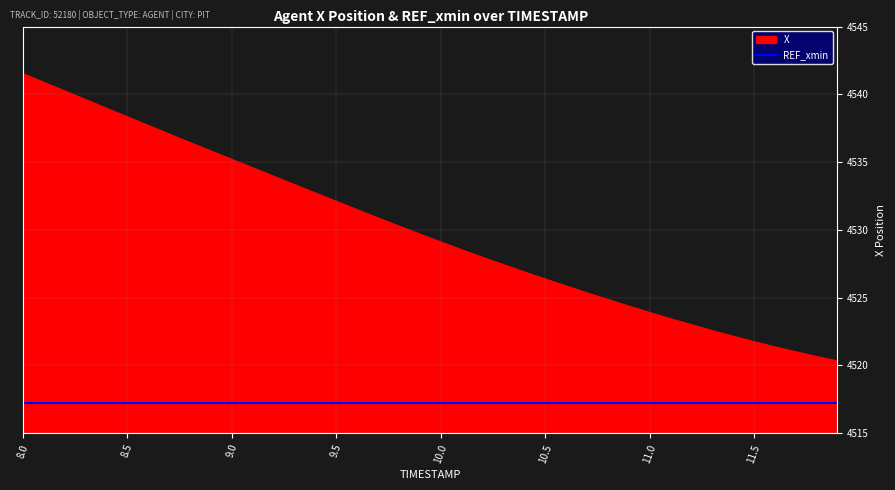

Rank the series by their average value, from lowest to highest.

REF_xmin, X